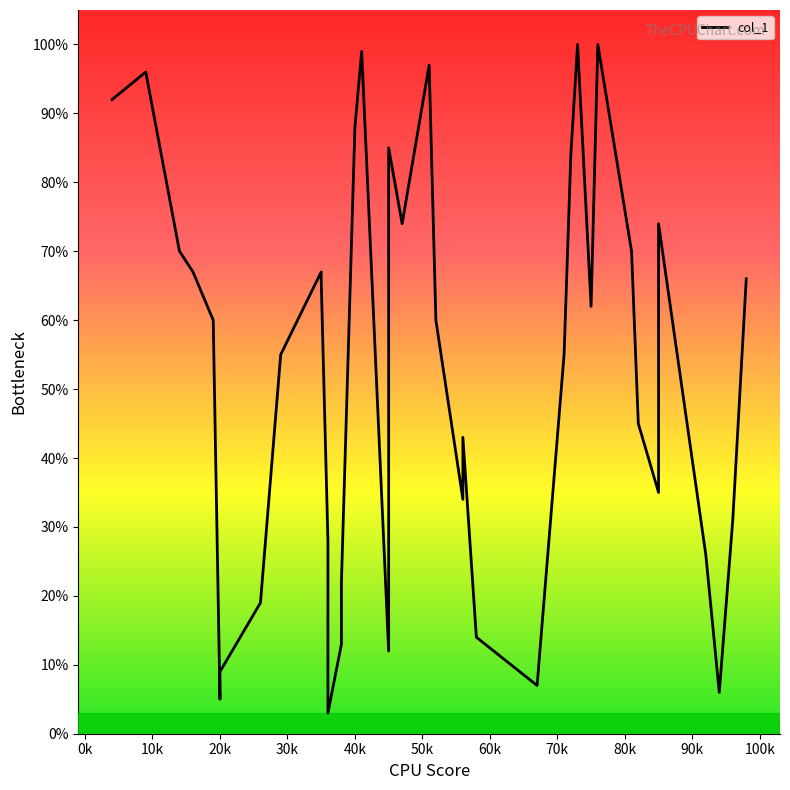

Where does the data first go above 60?

0k